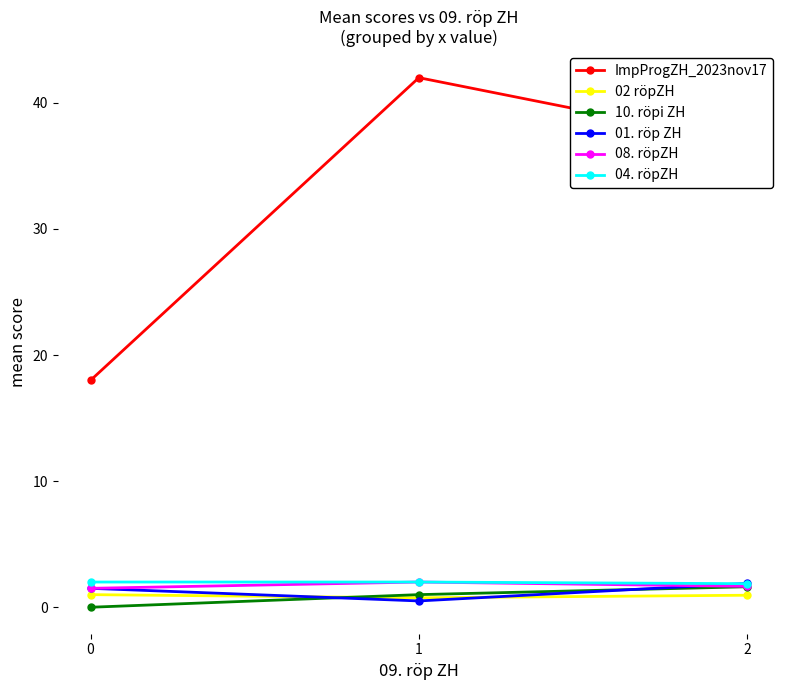

What is the difference between the 10. röpi ZH values at 1 and 0?

1.0